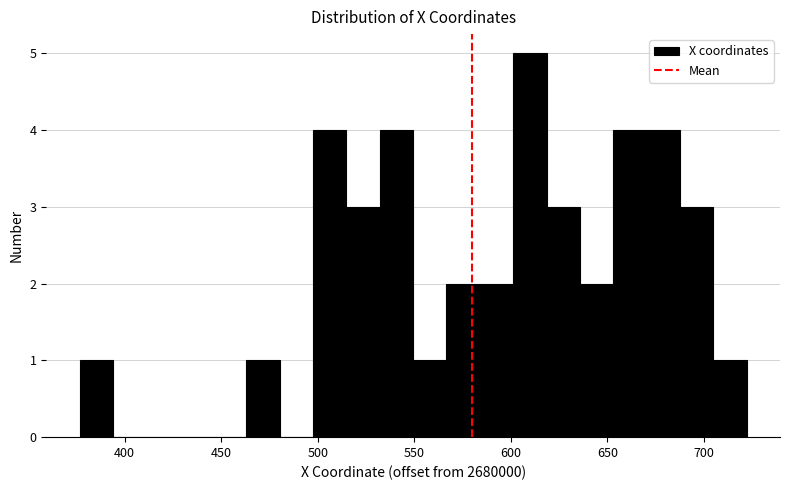

Around what value on the x-axis is the tallest bar? Give the approximate position of its centre, as read against the axis.

610